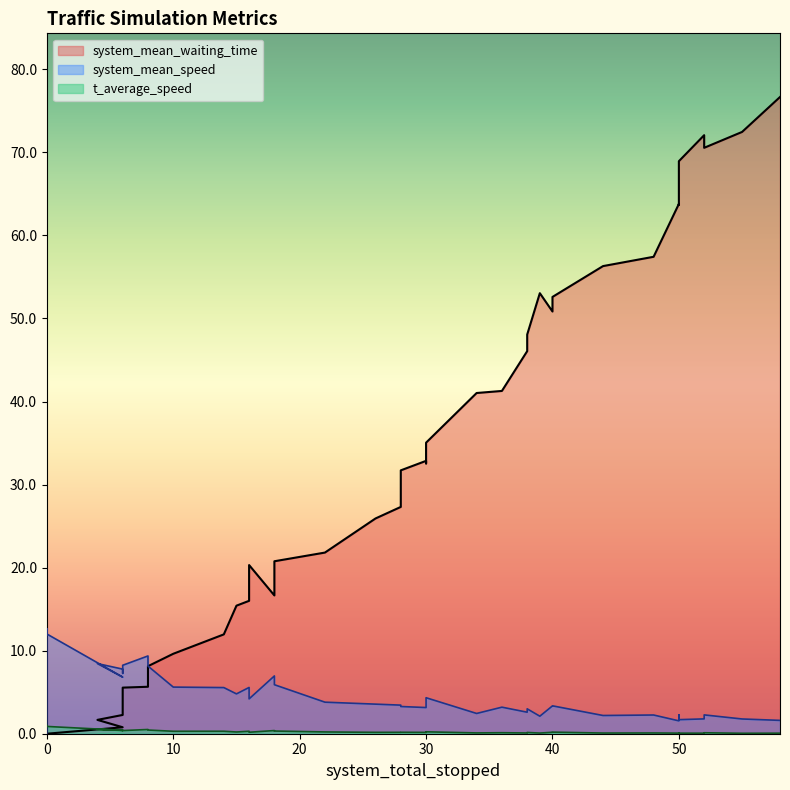

Read the system_mean_waiting_time value at 40.

50.8